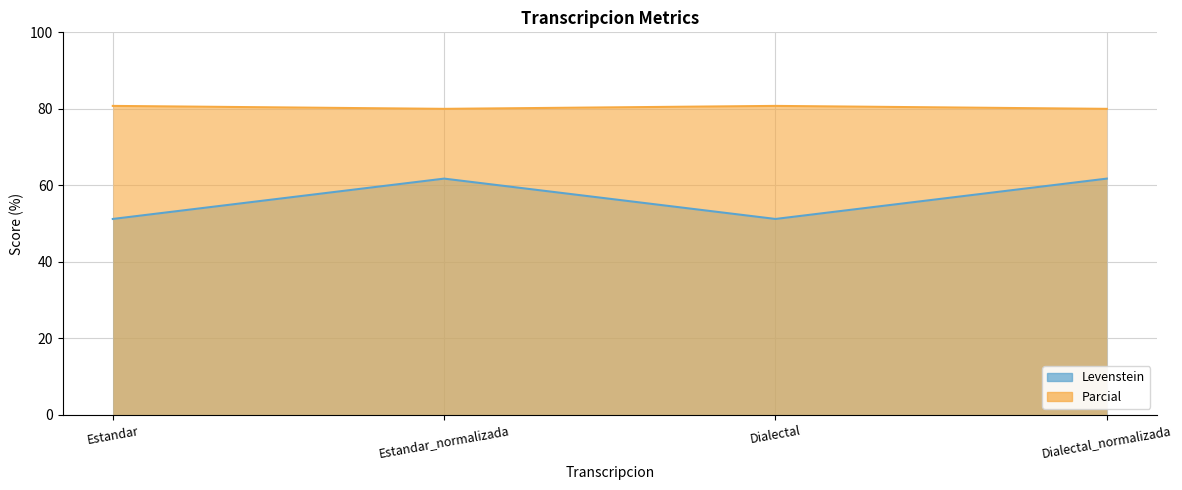

What position from the right is Dialectal_normalizada?

1